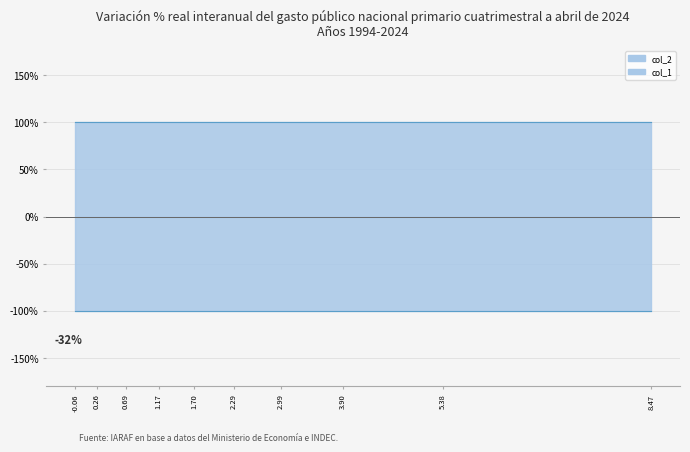

The value of col_1 at 2 is -1. True or false?

False